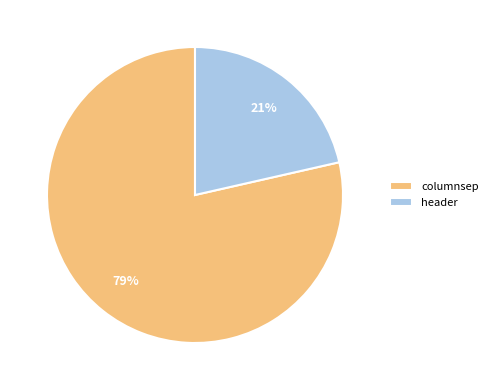

Combined, do columnsep and header account for over 50%?

Yes